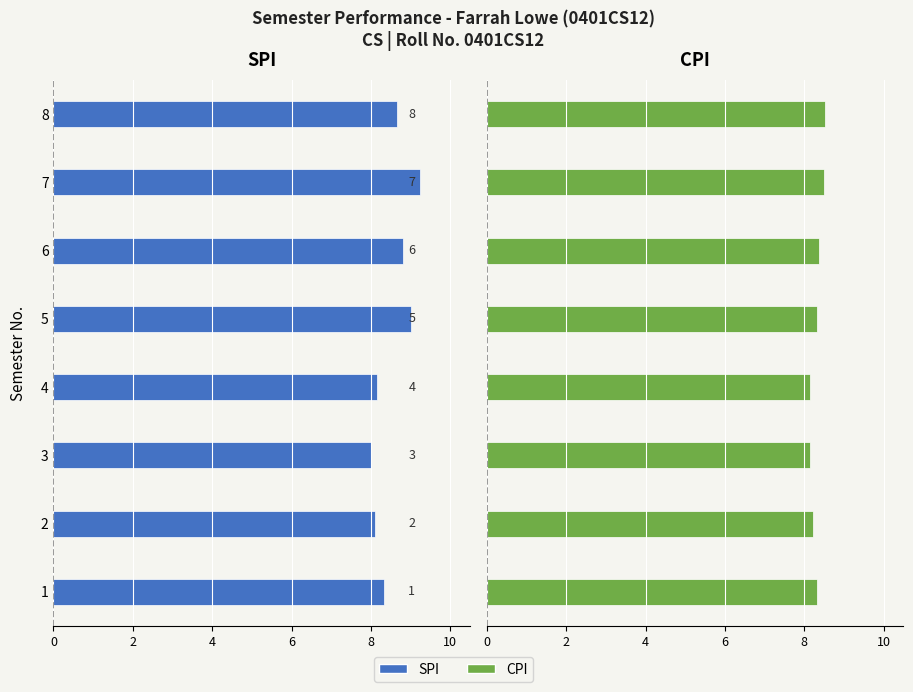

Which category has the highest value in the CPI series?

8